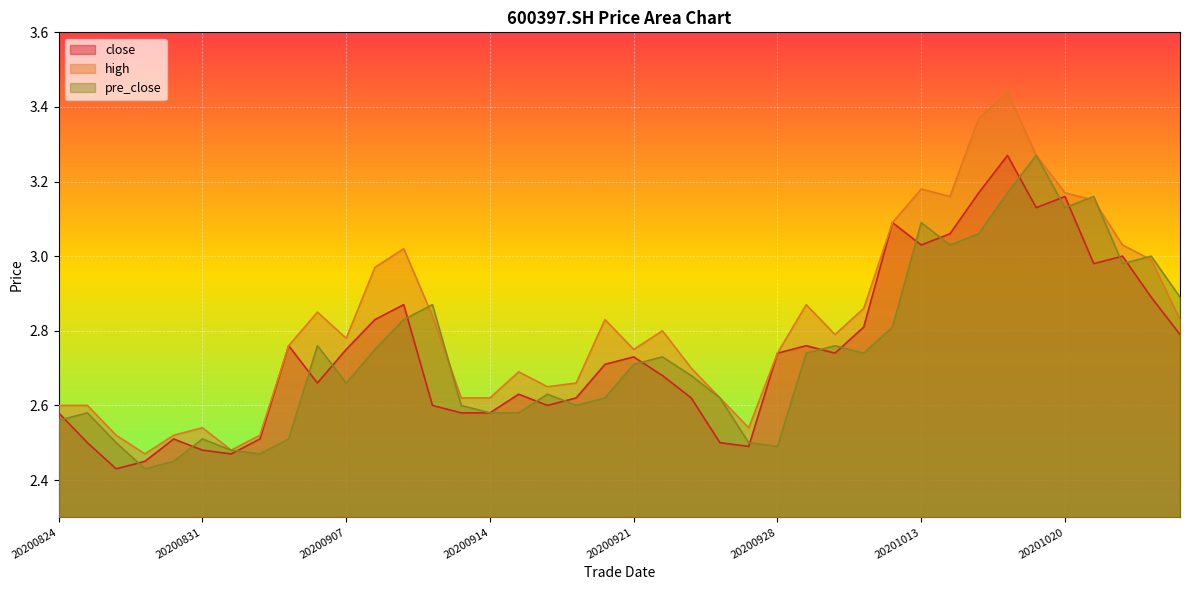

At which label is high closest to 2?

20200827